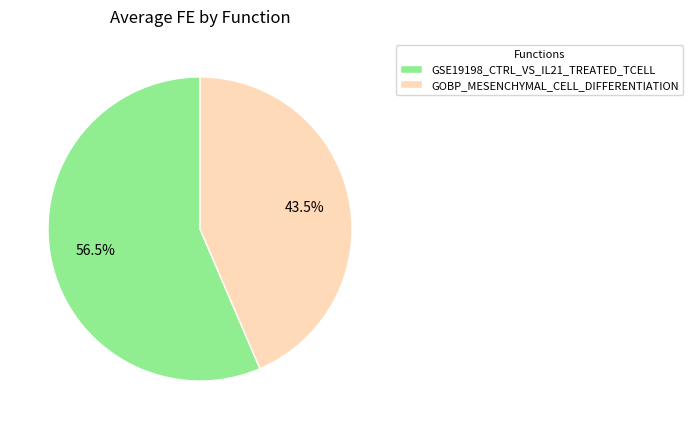

Which has a higher value, GSE19198_CTRL_VS_IL21_TREATED_TCELL or GOBP_MESENCHYMAL_CELL_DIFFERENTIATION?

GSE19198_CTRL_VS_IL21_TREATED_TCELL